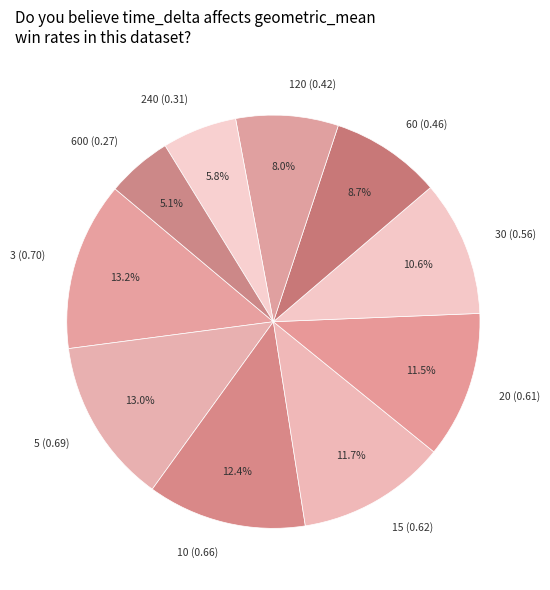

How much of the chart is everything except 240 (0.31)?

94.2%